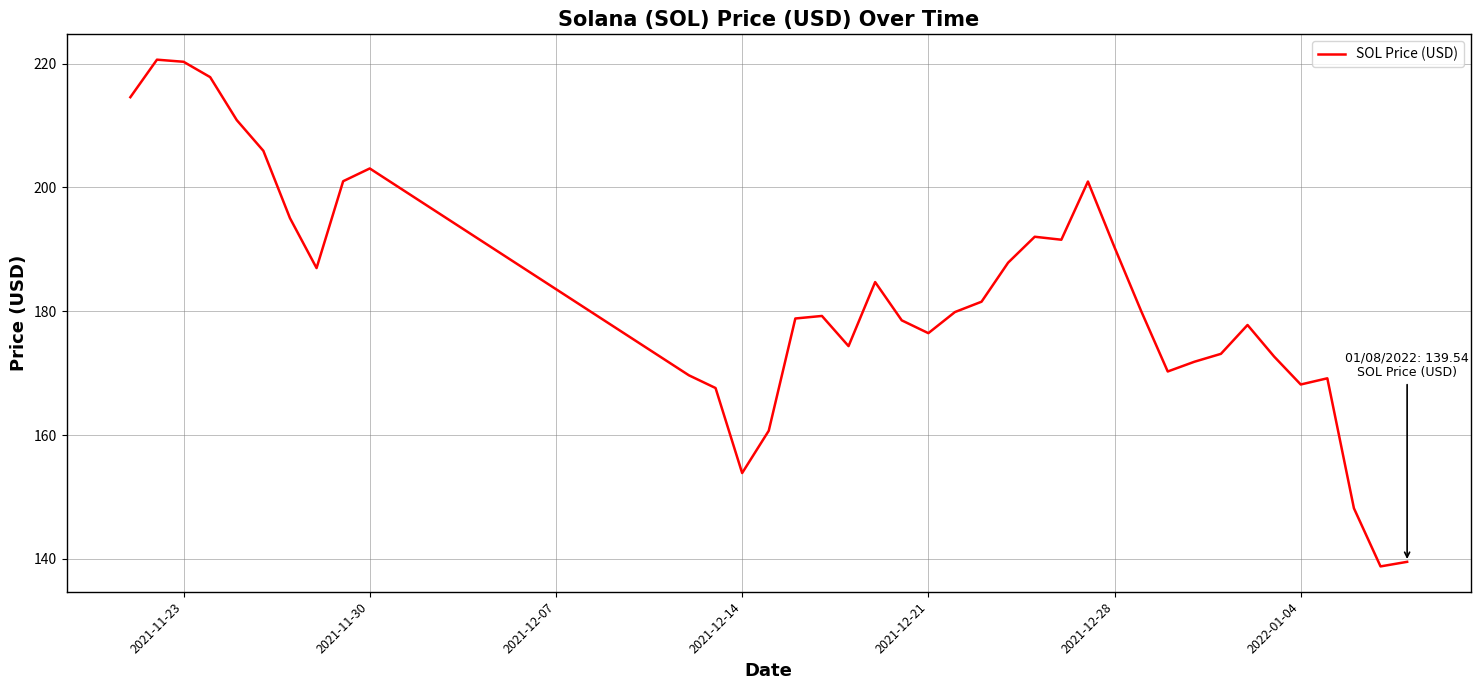

What is the greatest value displayed?

220.6